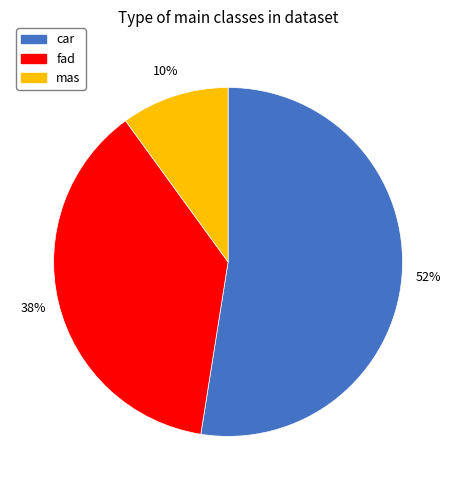

True or false: mas accounts for 18% of the total.

False